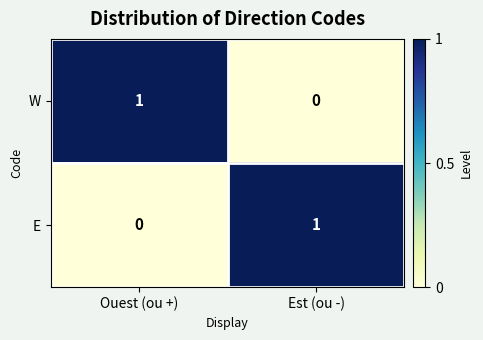

What is the maximum value shown in the chart?

1